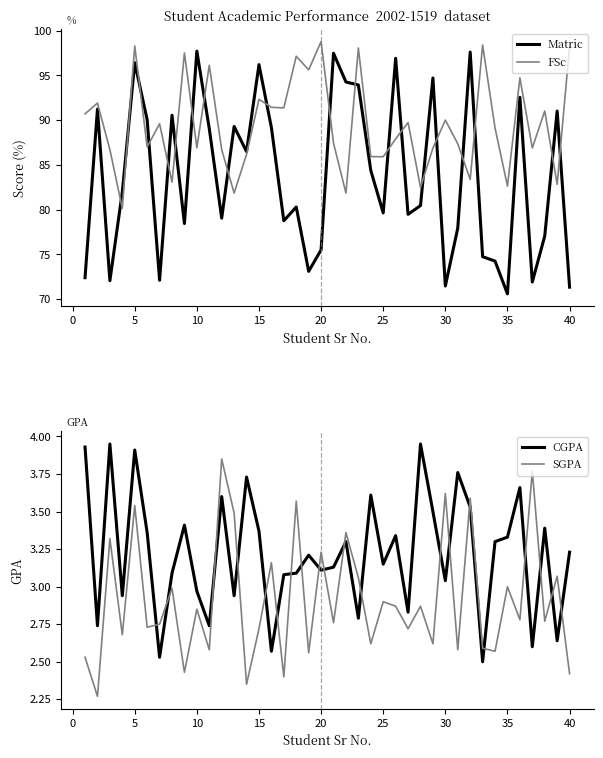

What is the minimum value shown in the chart?

2.3